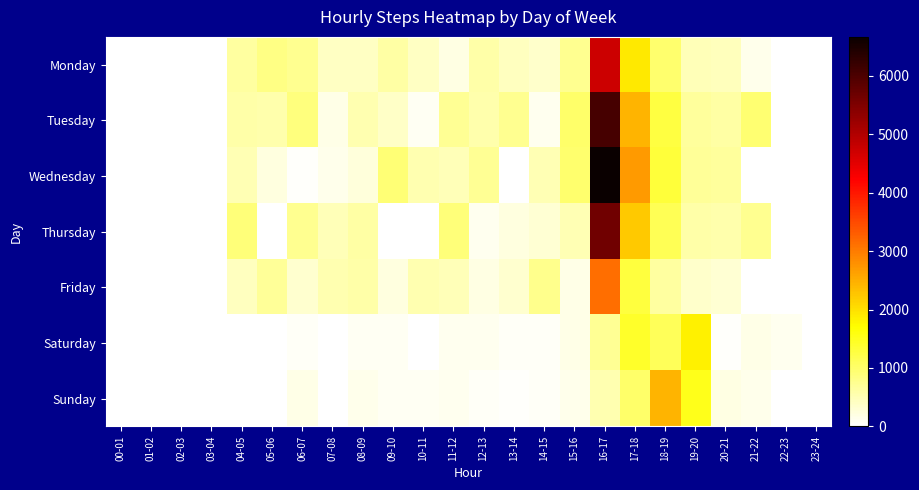

Which series has the largest range (max minus min)?

Wednesday